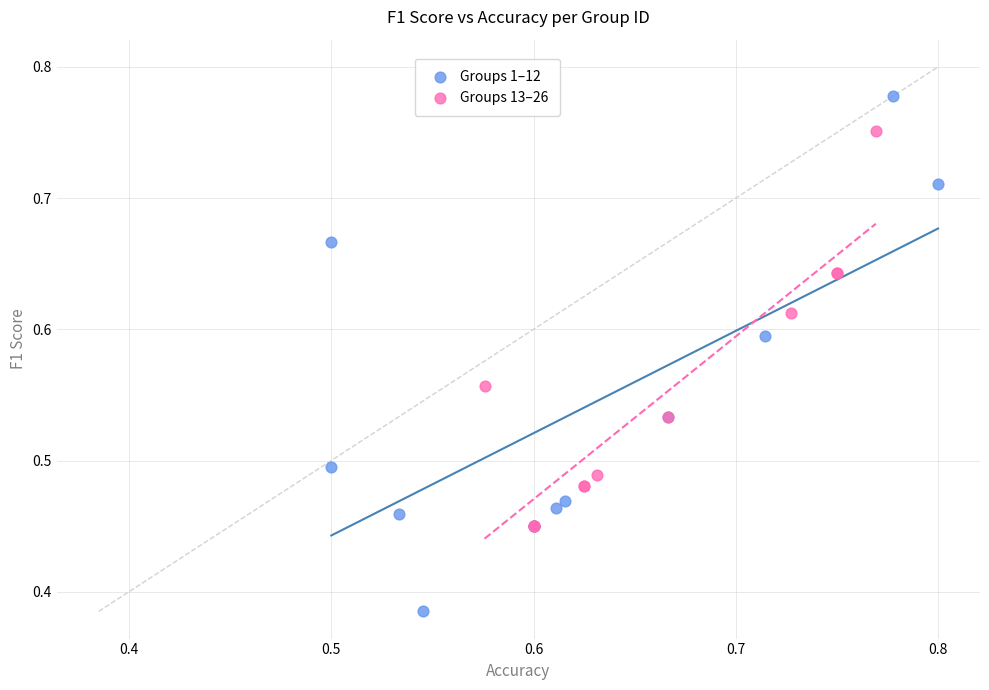

Which series has the widest spread of Y values?

Groups 1–12